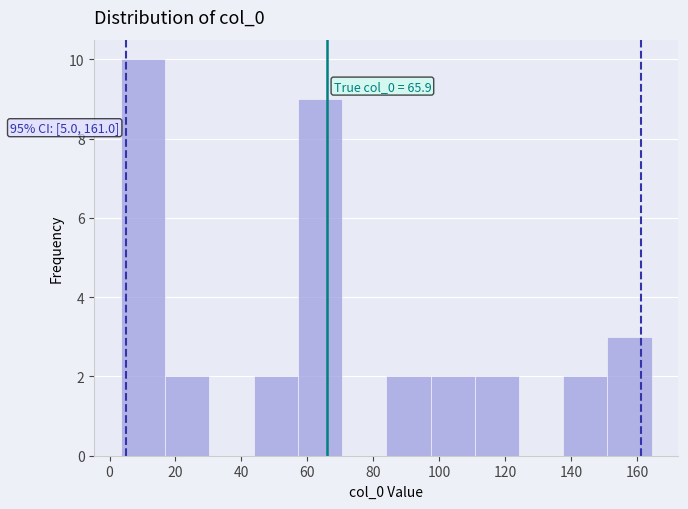

Which range on the x-axis has the tallest bar?

4 to 16